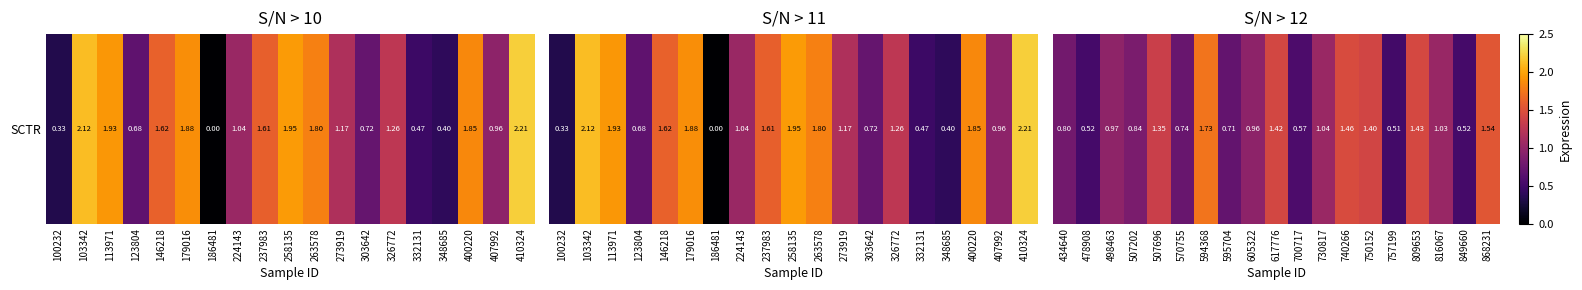

How many distinct data groups are displayed?

1